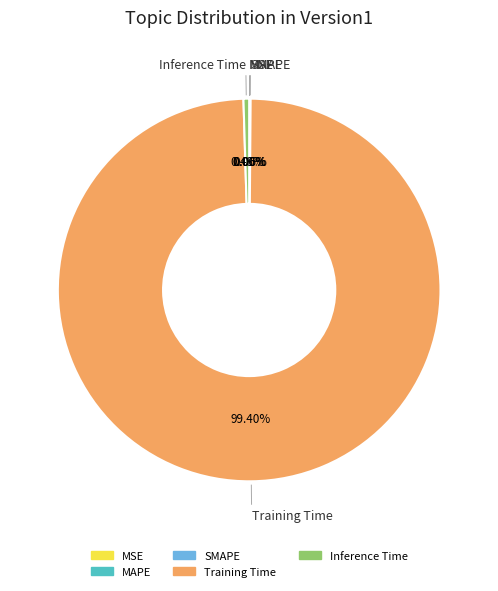

Is the sum of Training Time and Inference Time greater than half?

Yes